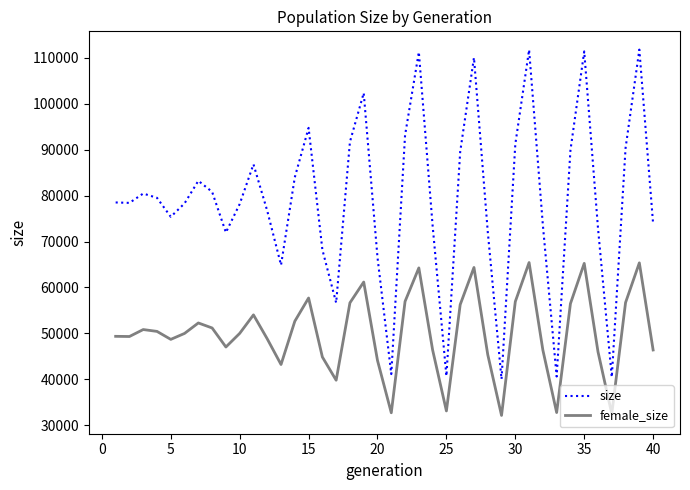

True or false: female_size and size intersect in this chart.

False